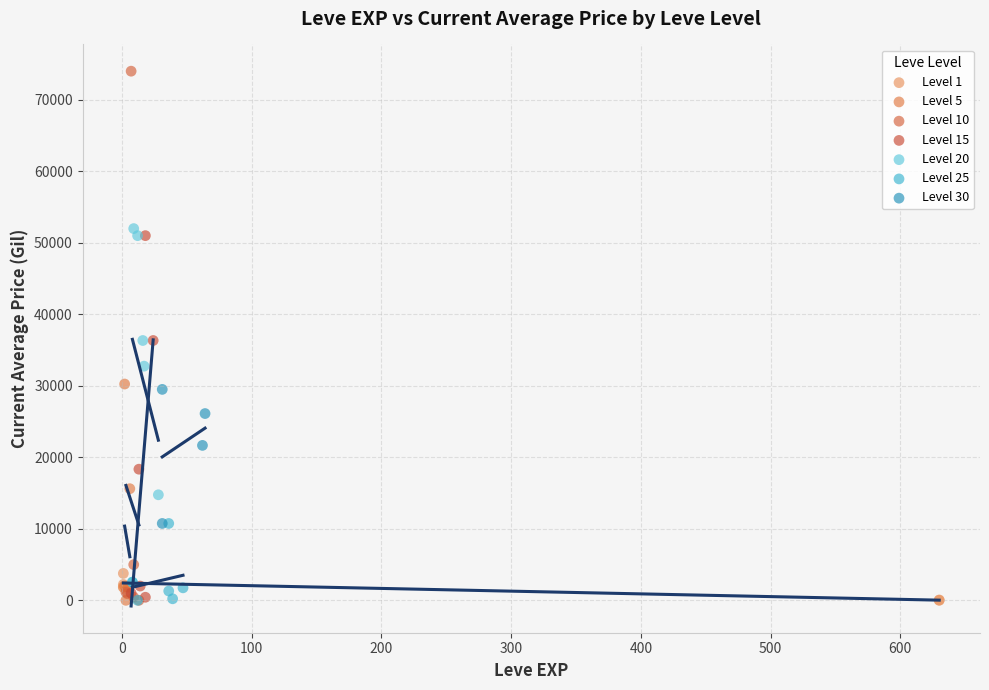

Which series has the widest spread of Y values?

Level 10